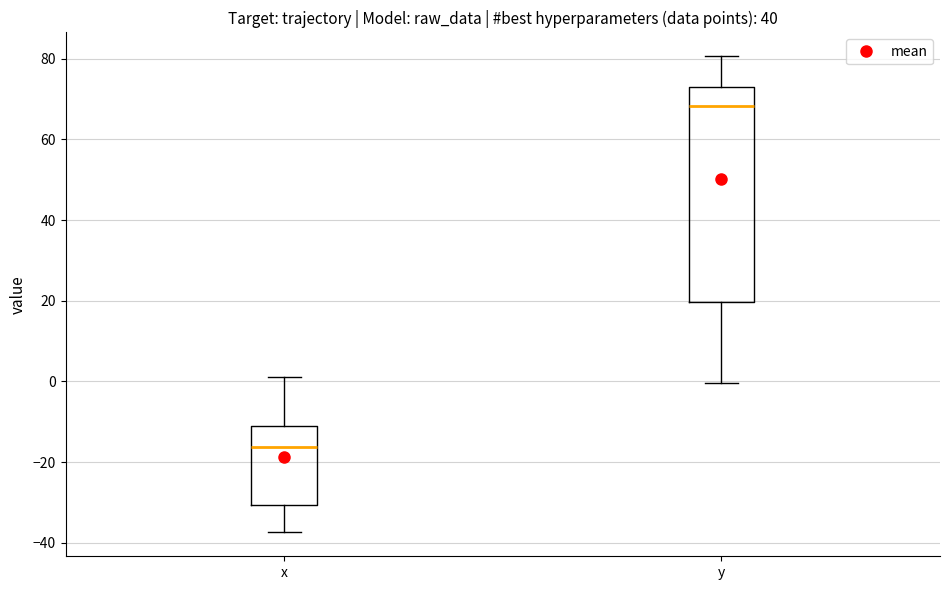

Reading left to right, read every box against the y-axis: the position of its median line, the range the box covers, and the ends of its whiskers. The values are not printed on the chart, so give them approximately, as read against the axis.

x: median -16, box -30 to -12, whiskers -38 to 2
y: median 68, box 20 to 72, whiskers 0 to 80